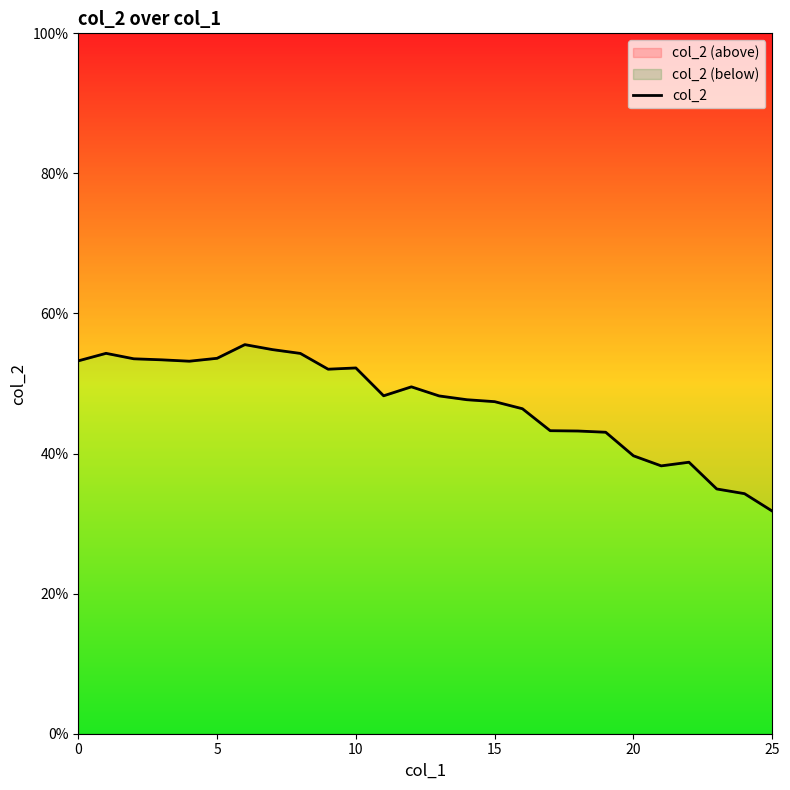

True or false: there are more than 2 points higher than both neighbors.

True